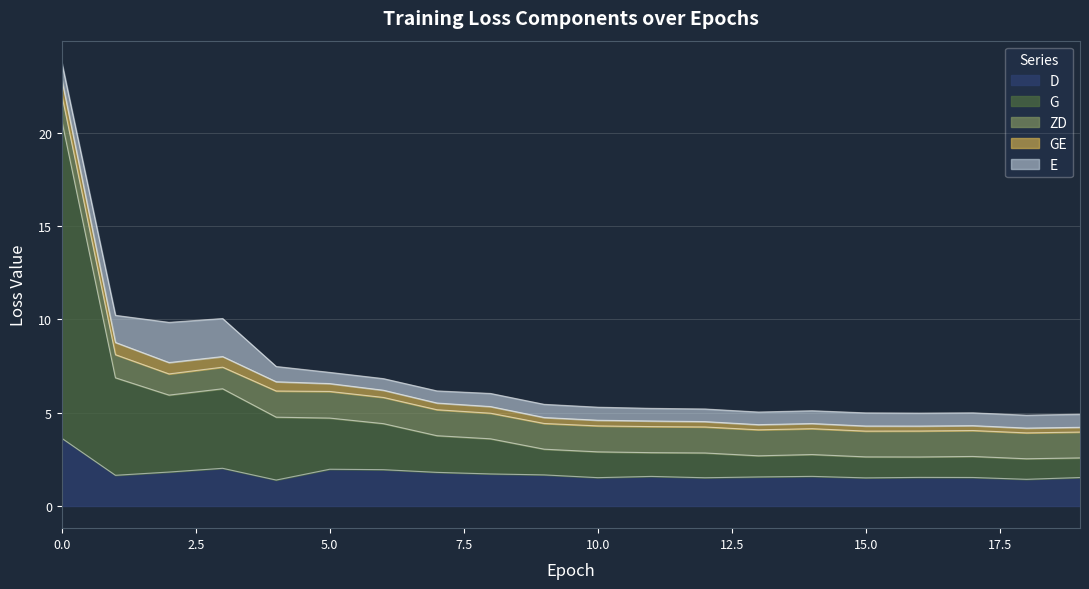

The D series shows 2.5 at 9. True or false?

False